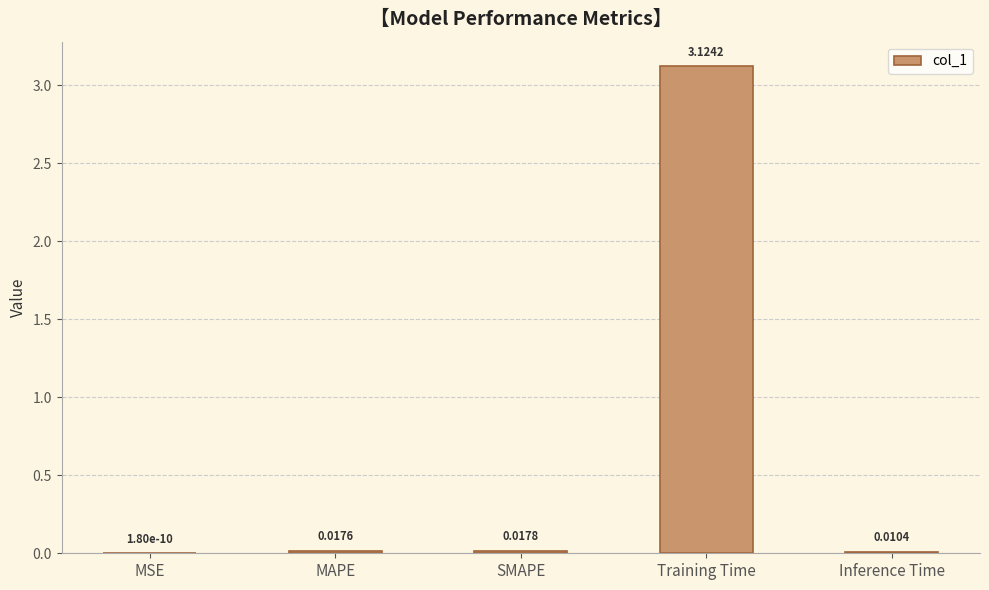

Which has a higher value, Training Time or SMAPE?

Training Time